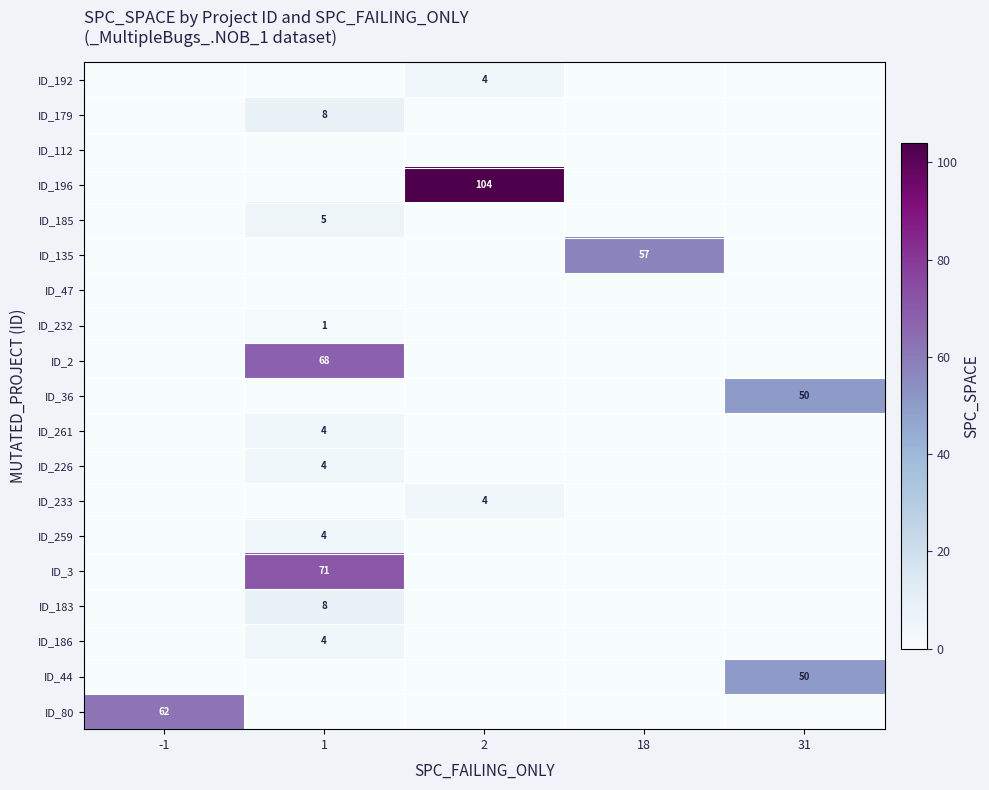

The ID_80 series shows 21 at -1. True or false?

False